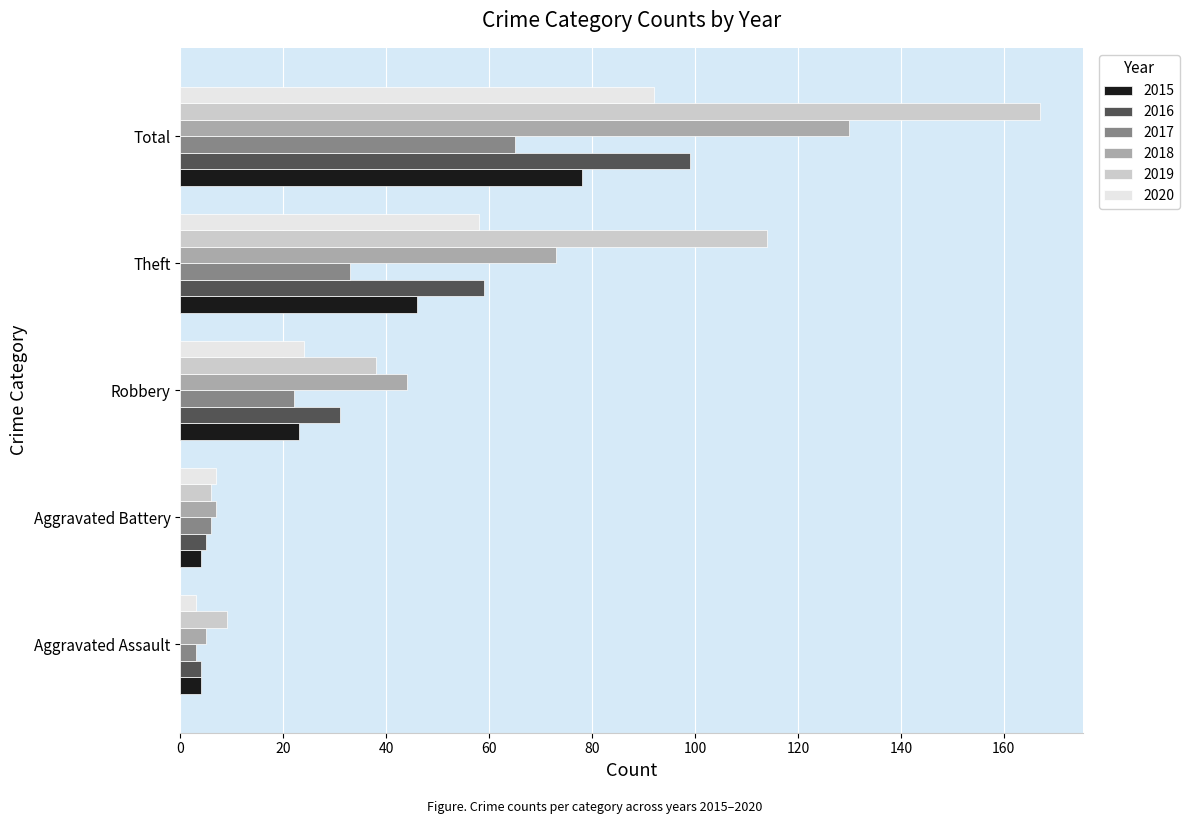

What is the approximate value of 2015 at Theft?

46